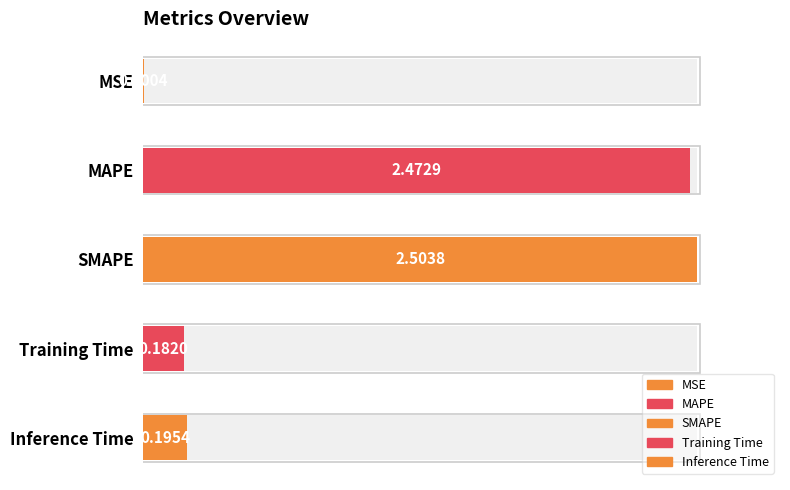

Reading left to right, what are all the values shown in this chart?

MSE=0.0	MAPE=2.5	SMAPE=2.5	Training Time=0.2	Inference Time=0.2